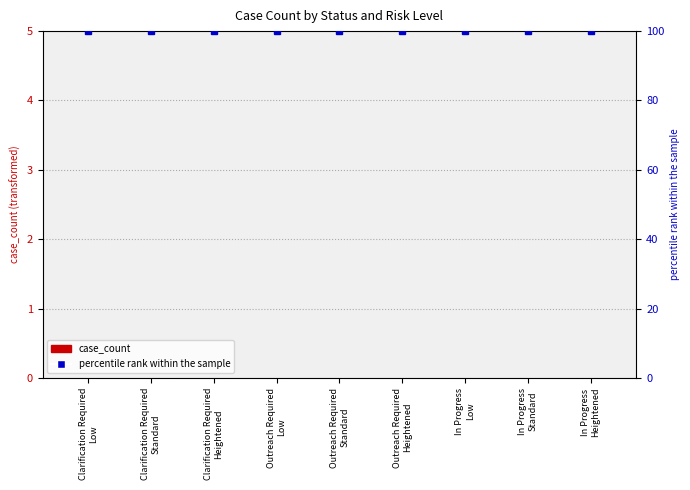

Read the percentile rank within the sample value at Clarification Required
Heightened.

100